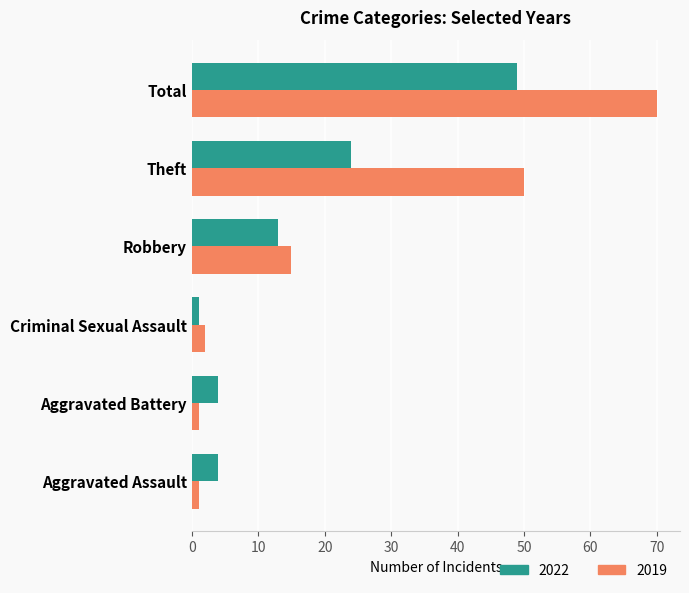

What is the difference between the maximum and minimum values in the 2022 series?

48